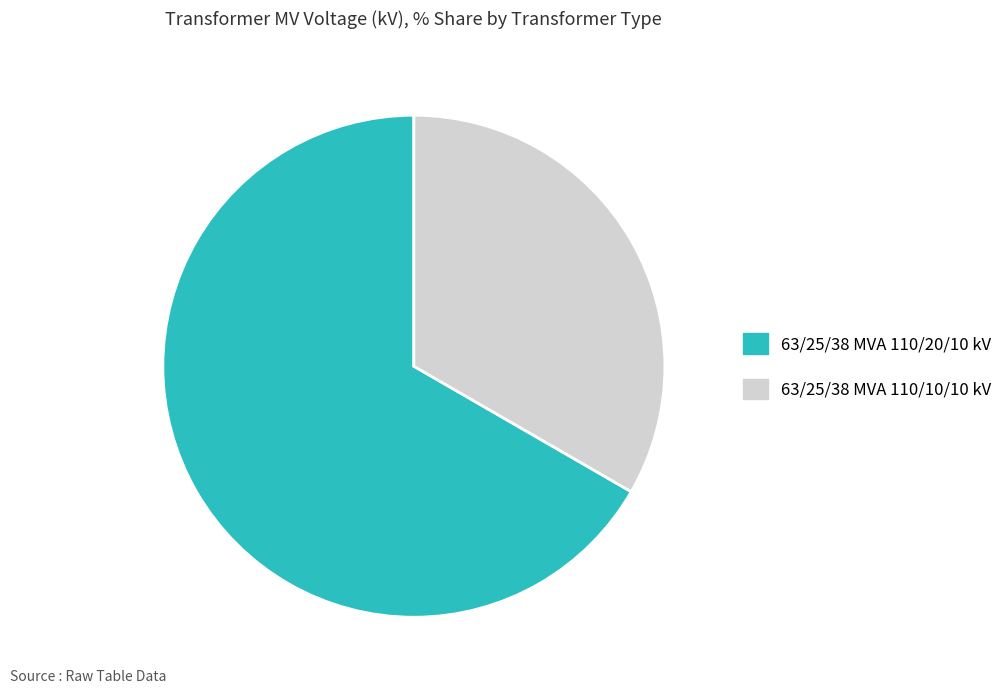

What is the largest slice in the pie chart?

63/25/38 MVA 110/20/10 kV